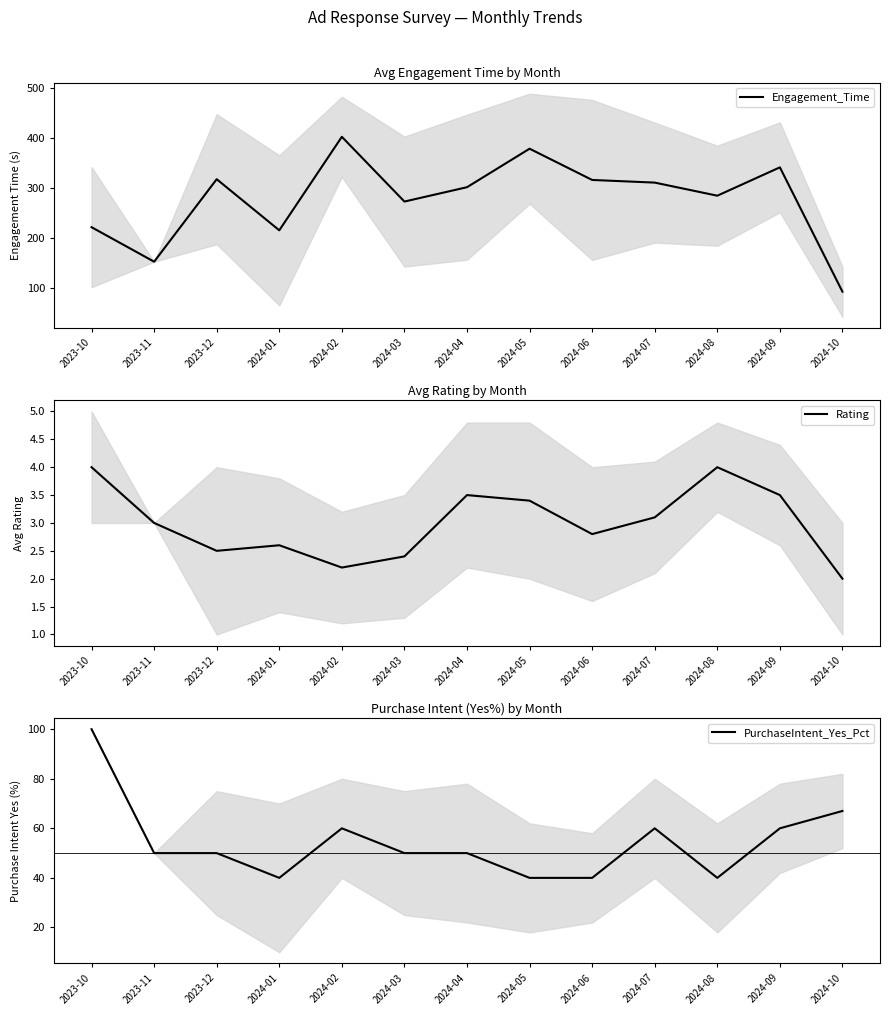

Where is Rating nearest to the value 3?

2023-11